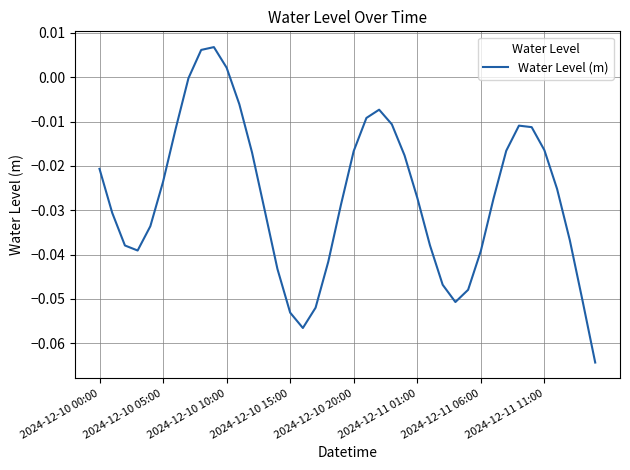

Does the chart display data point markers on the line(s)?

No